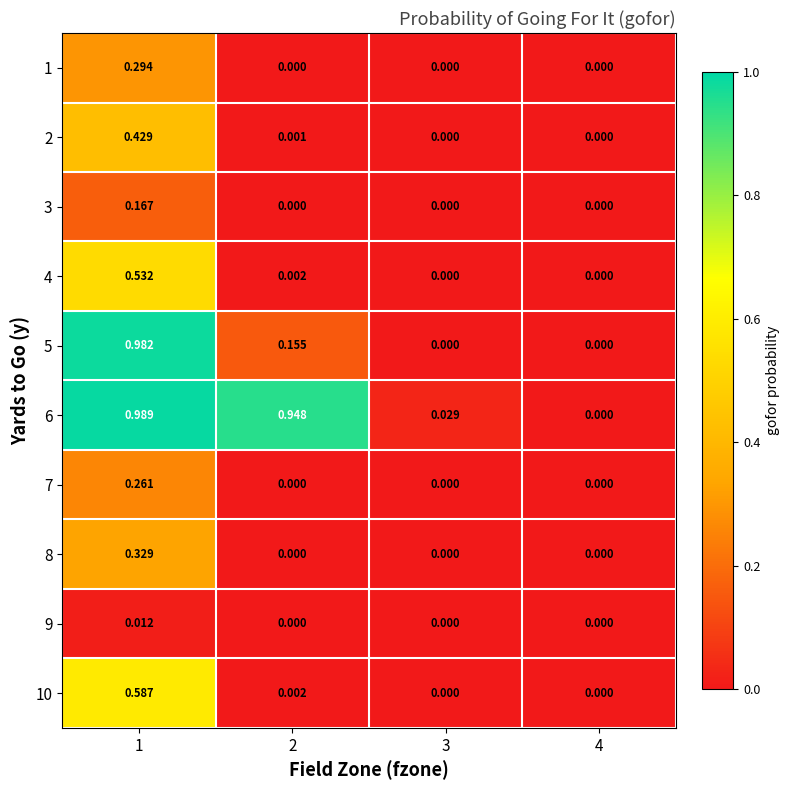

Reading left to right, what are all the values shown in this chart?

1: 1=0.3	2=0.0	3=0.0	4=0.0
2: 1=0.4	2=0.0	3=0.0	4=0.0
3: 1=0.2	2=0.0	3=0.0	4=0.0
4: 1=0.5	2=0.0	3=0.0	4=0.0
5: 1=1.0	2=0.2	3=0.0	4=0.0
6: 1=1.0	2=0.9	3=0.0	4=0.0
7: 1=0.3	2=0.0	3=0.0	4=0.0
8: 1=0.3	2=0.0	3=0.0	4=0.0
9: 1=0.0	2=0.0	3=0.0	4=0.0
10: 1=0.6	2=0.0	3=0.0	4=0.0